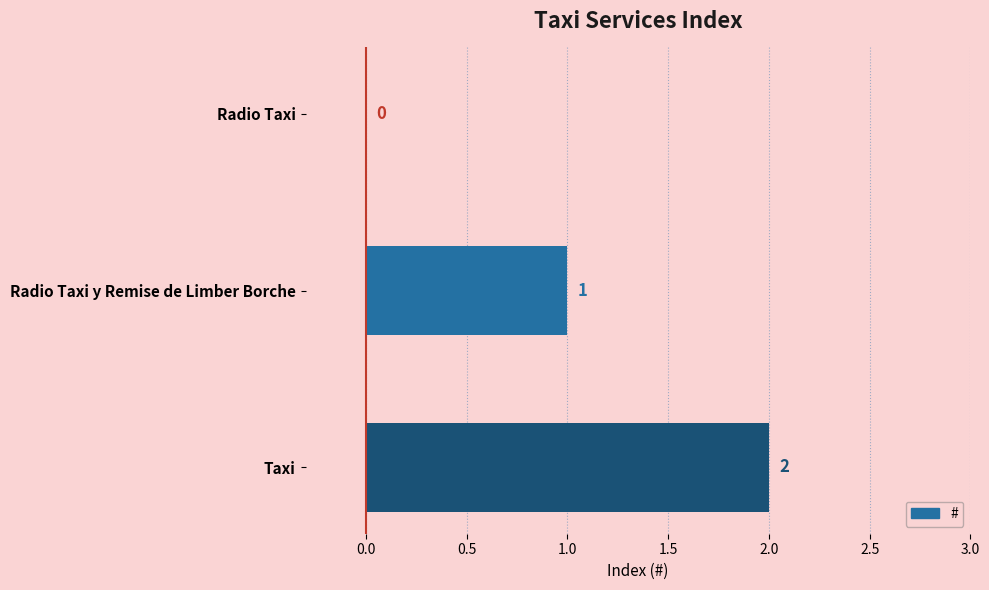

The value at Radio Taxi y Remise de Limber Borche is 0. True or false?

False